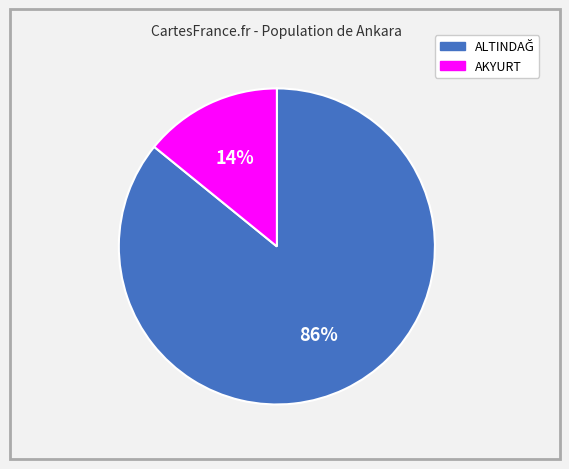

Is there a majority slice in this chart?

Yes